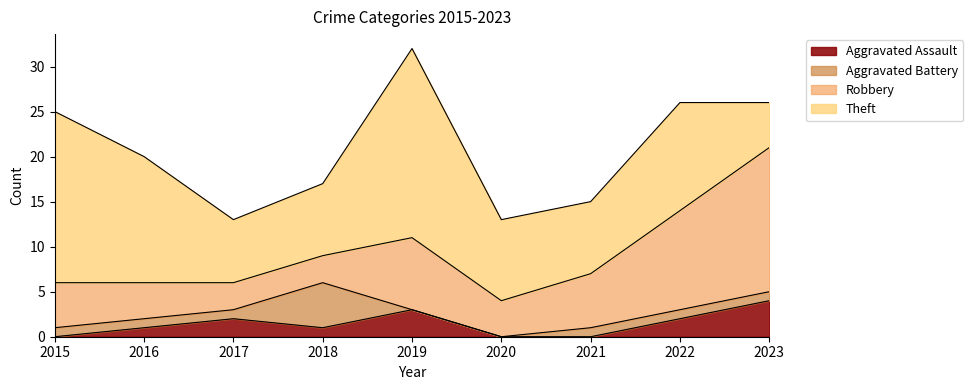

Does the chart display data point markers on the line(s)?

No